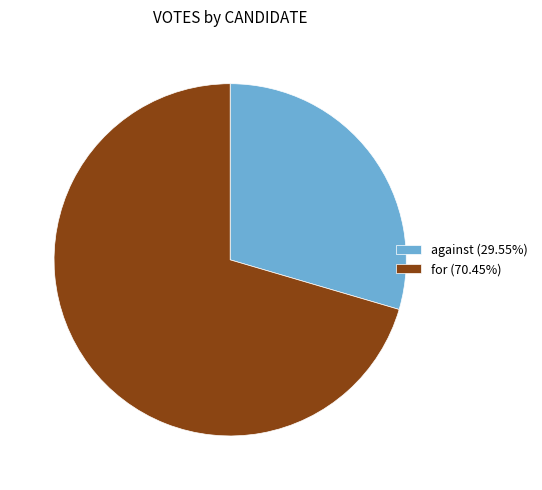

Rank the categories by value from highest to lowest.

for, against